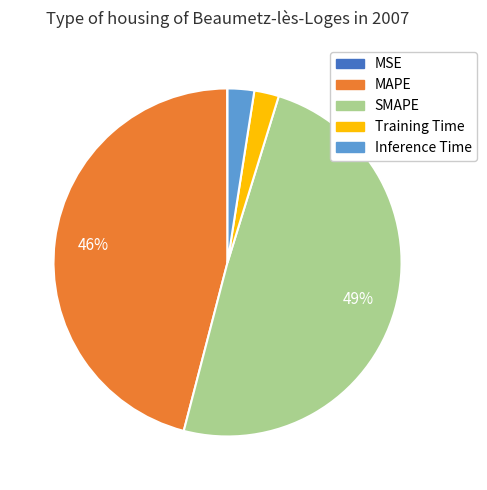

Which has a higher value, SMAPE or Training Time?

SMAPE